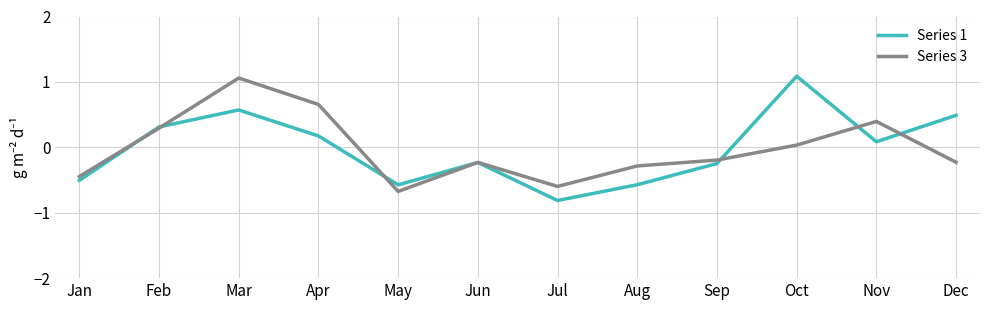

Where is Series 1 nearest to the value 0?

Nov